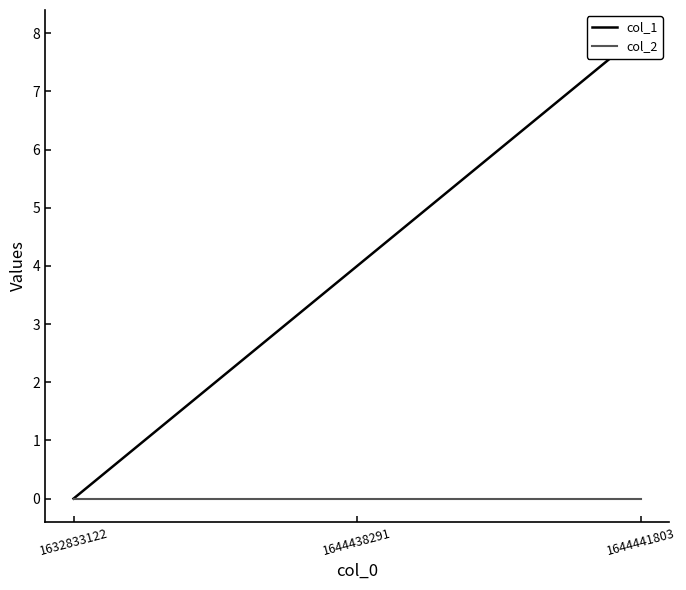

Reading left to right, transcribe all the data shown in this chart.

col_1: 0	4	8
col_2: 0	0	0